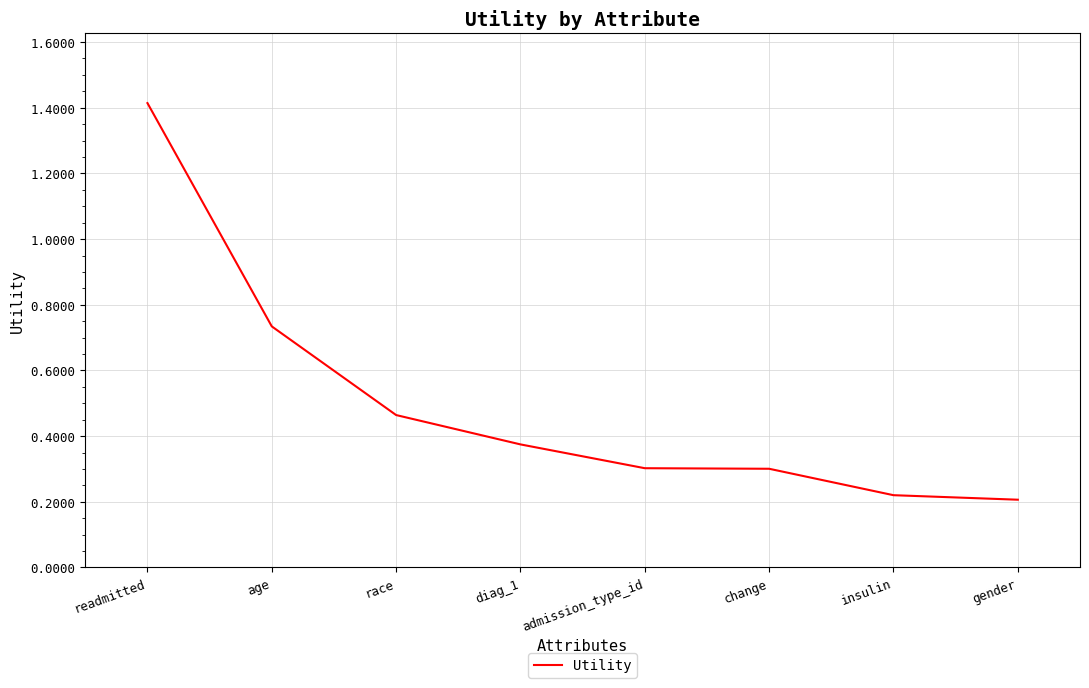

Which category has the highest value across all series?

readmitted